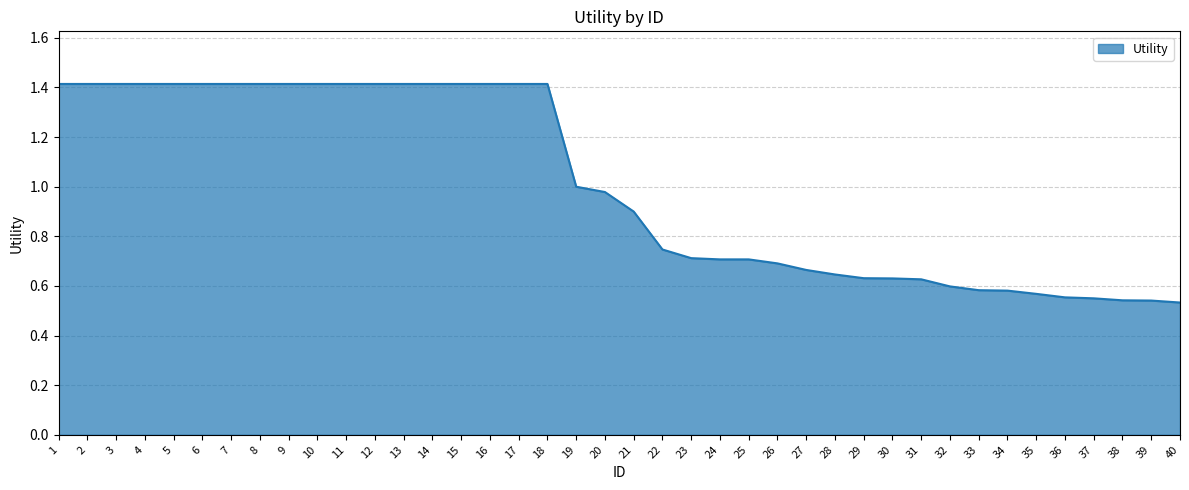

What is the change in value from 17 to 25?

-0.7